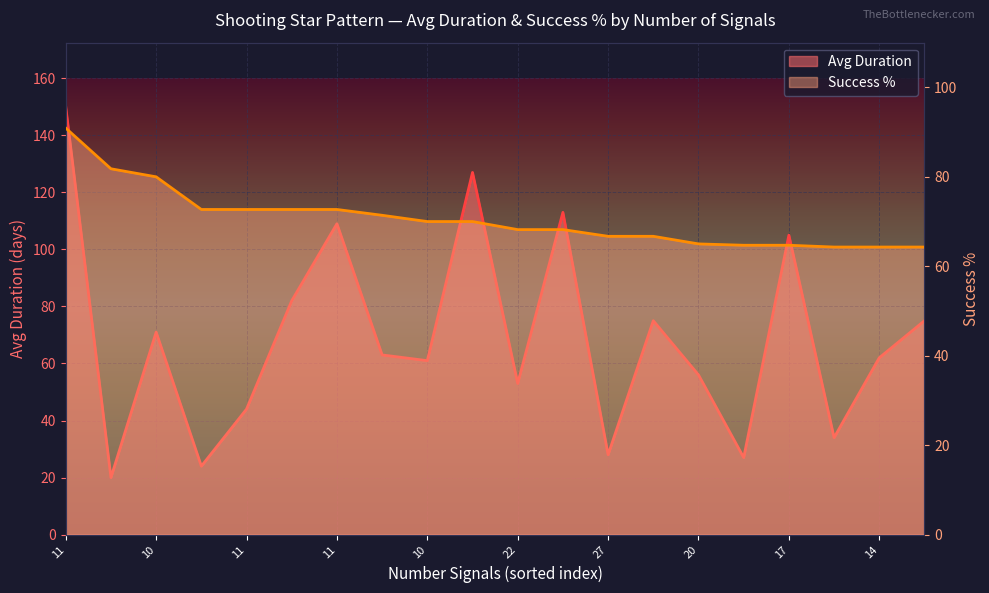

What are all the series names shown in the legend?

Avg Duration, Success %